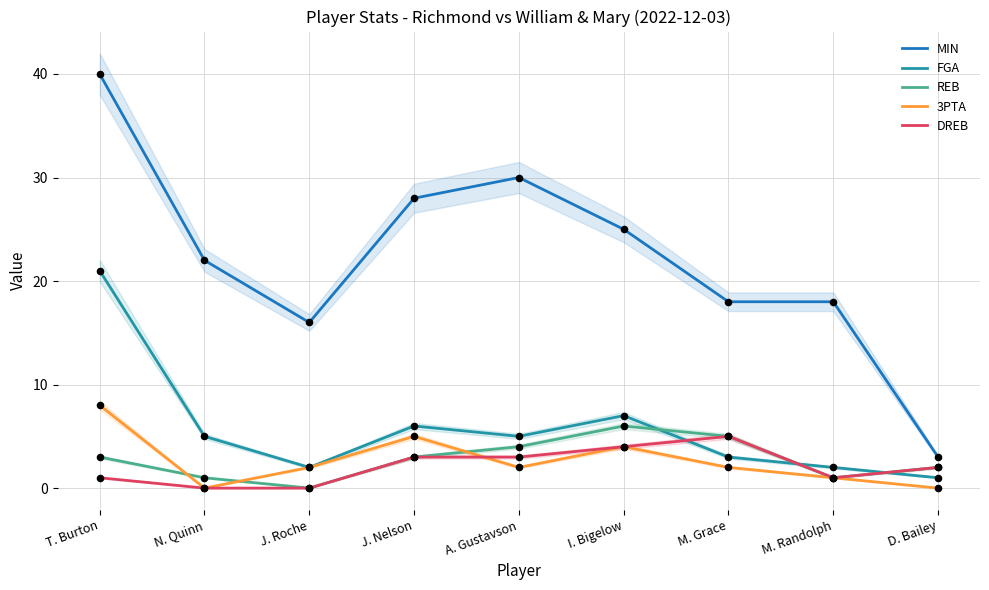

At which category is the sum across all series the highest?

T. Burton